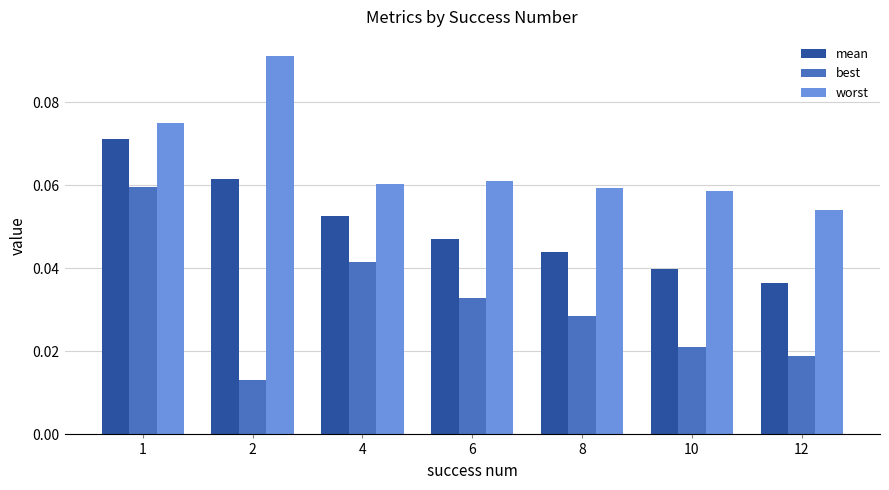

Are the bars grouped side by side (vs. stacked)?

Yes